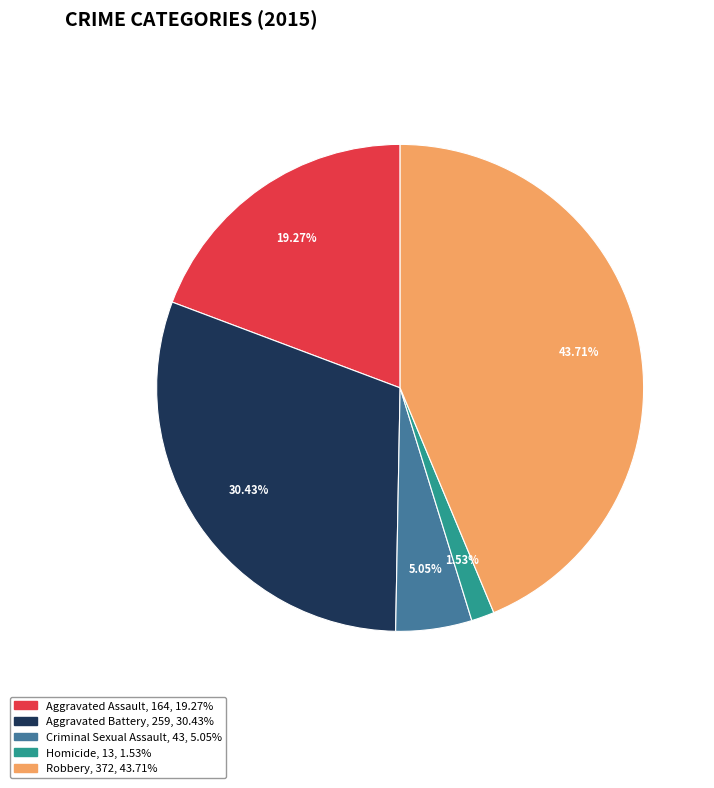

Which slice is the smallest?

Homicide